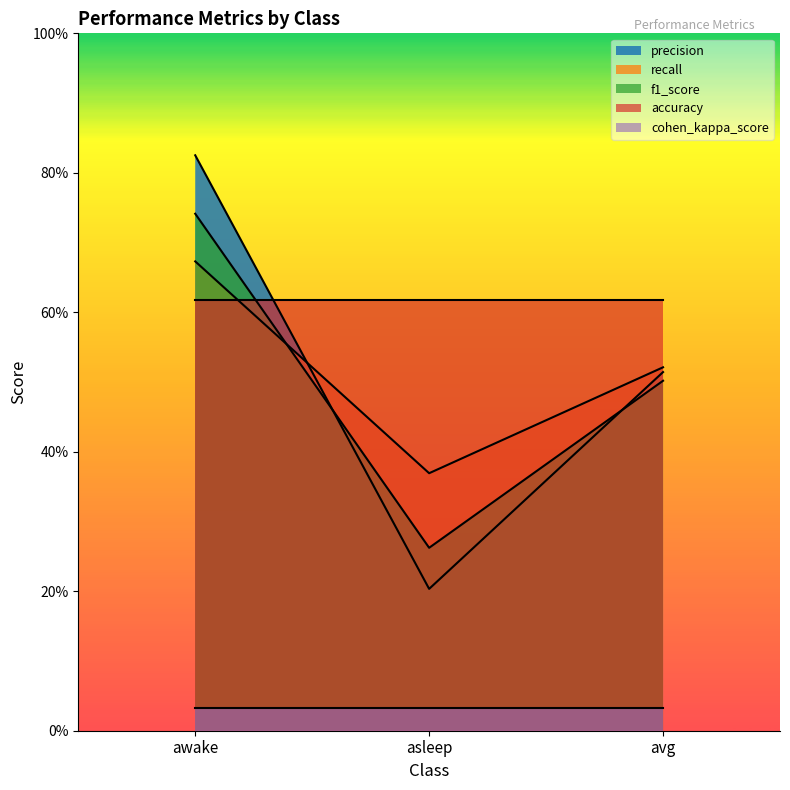

List the labels in order of f1_score value, largest first.

awake, avg, asleep